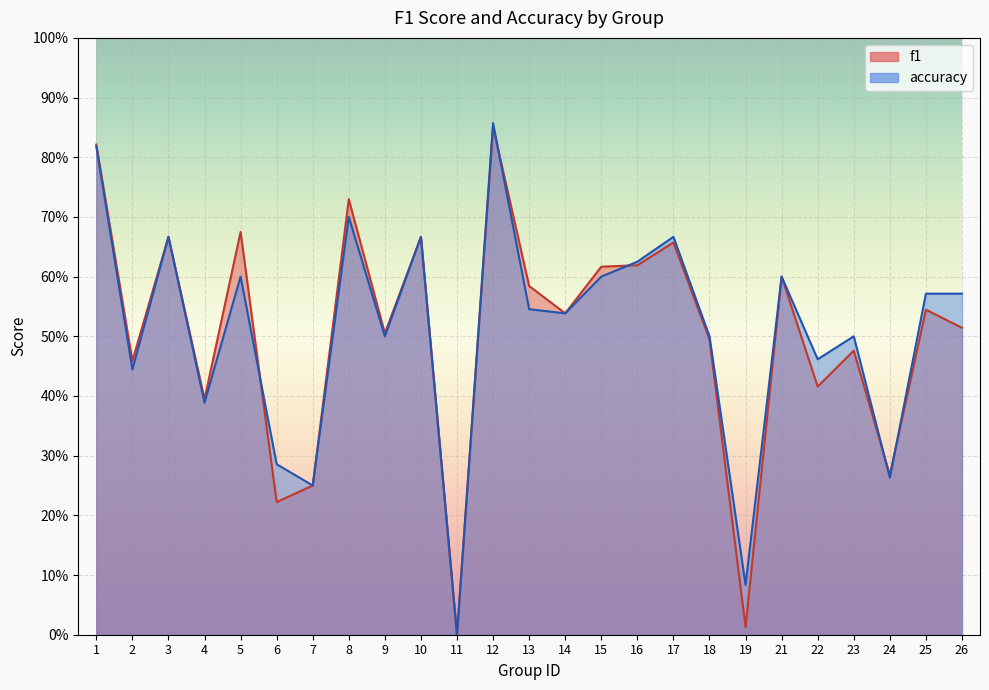

How many categories are shown in the chart?

25